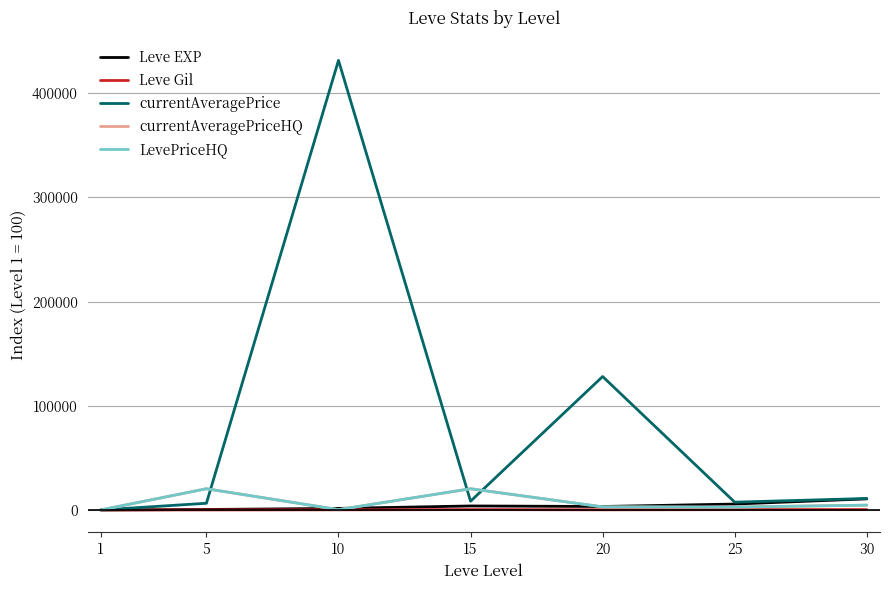

Read the Leve EXP value at 10.

1585.7